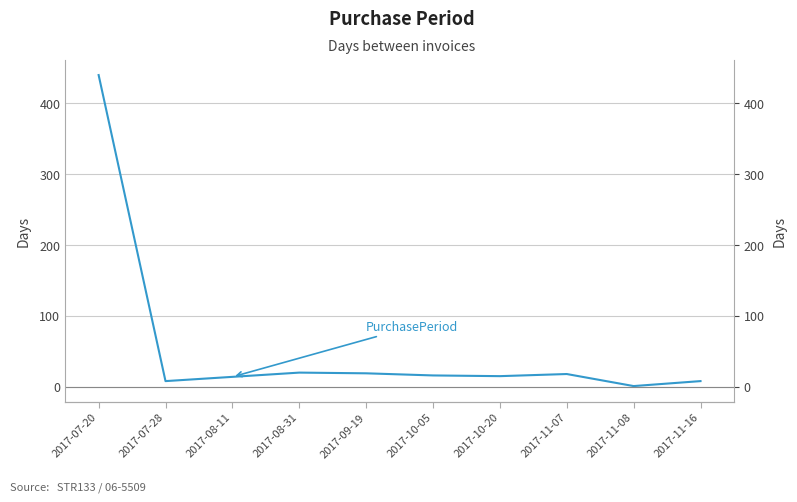

Rank the categories by value from lowest to highest.

2017-11-08, 2017-07-28, 2017-11-16, 2017-08-11, 2017-10-20, 2017-10-05, 2017-11-07, 2017-09-19, 2017-08-31, 2017-07-20